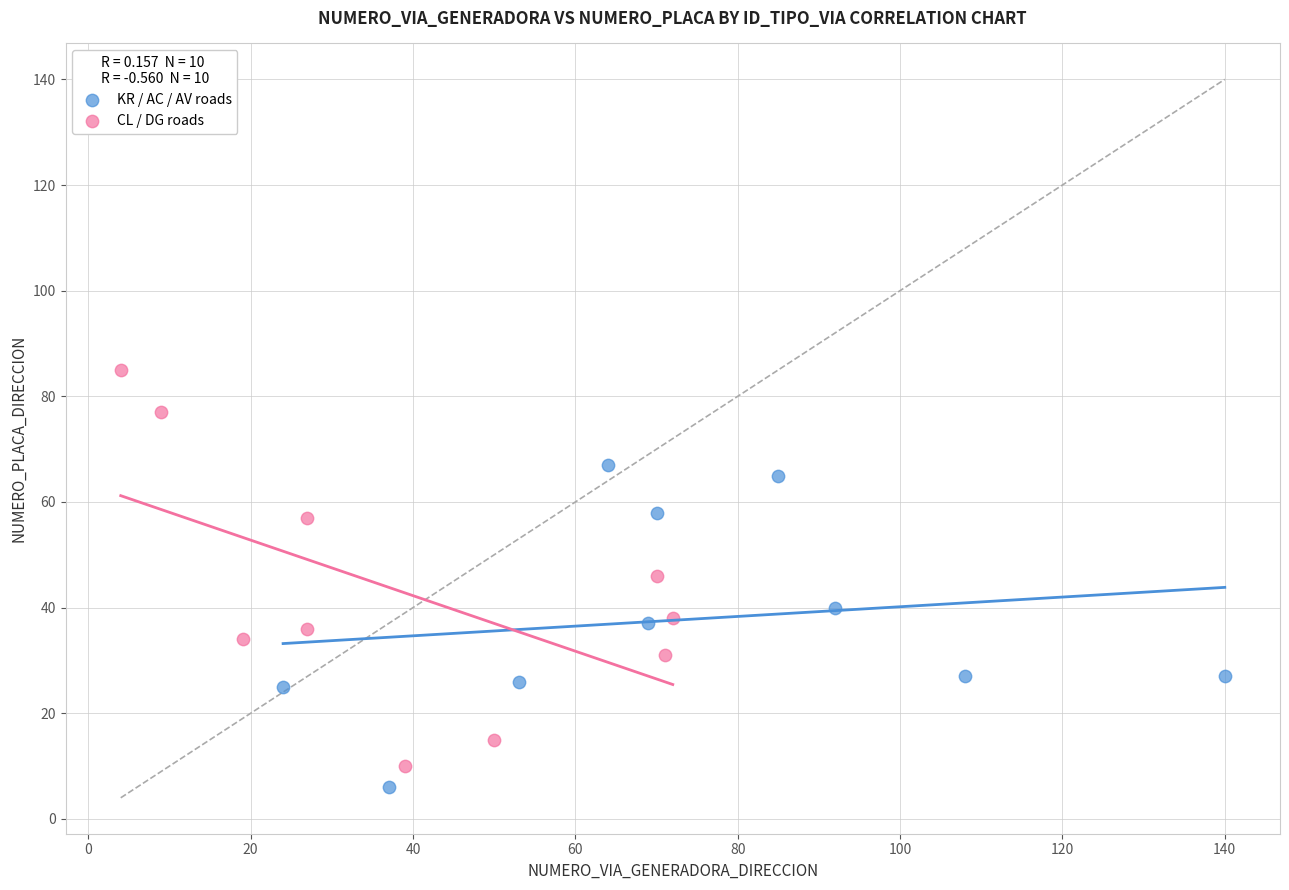

Which series contains the highest Y value?

CL / DG roads